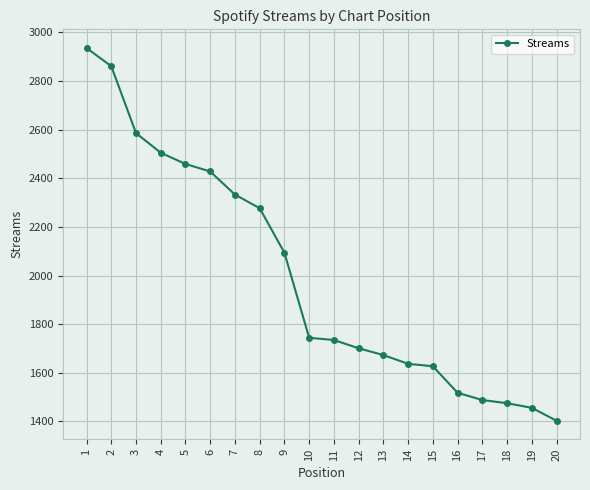

What is the value of the 14th point from the left?

1637